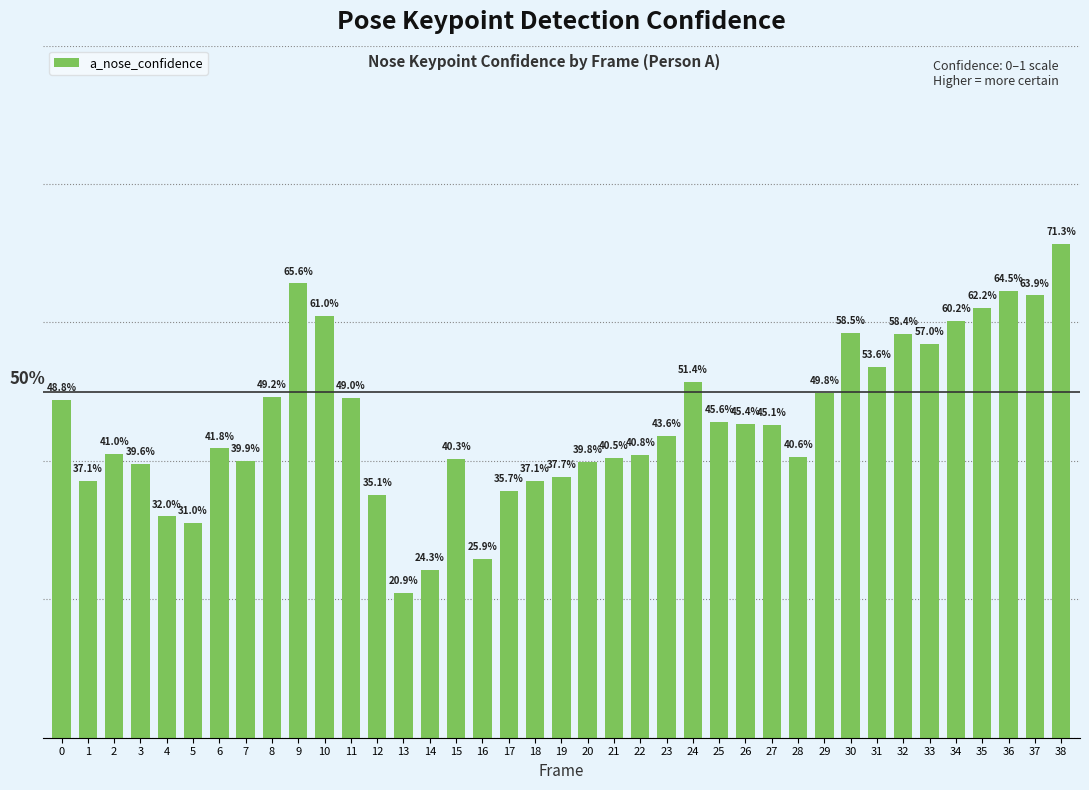

What is the greatest value displayed?

0.7